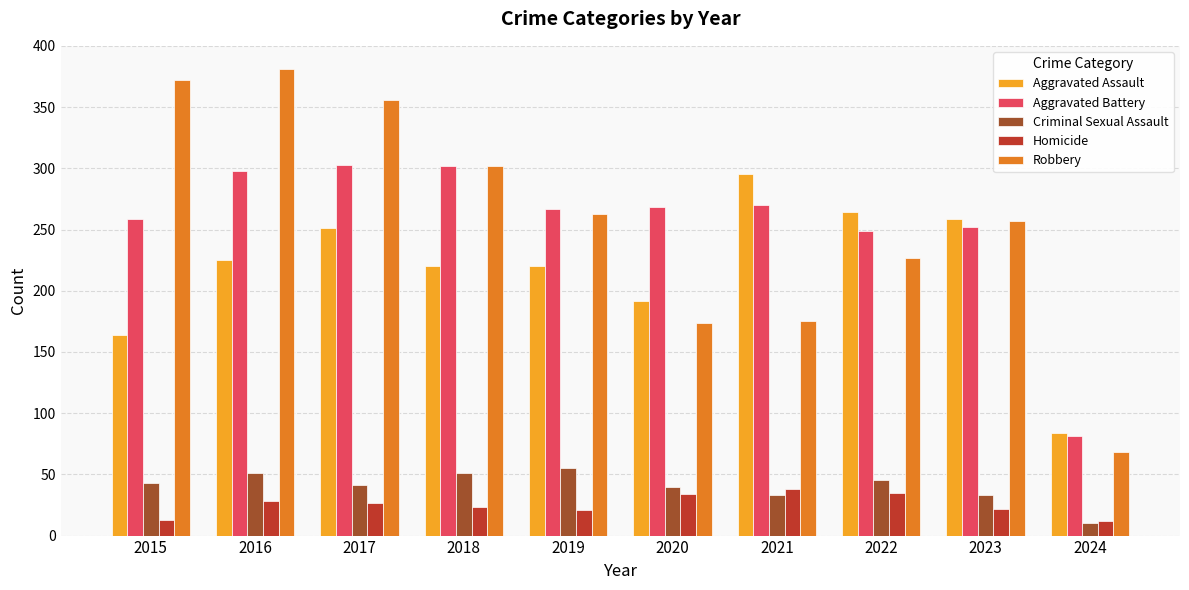

How many categories are shown in the chart?

10